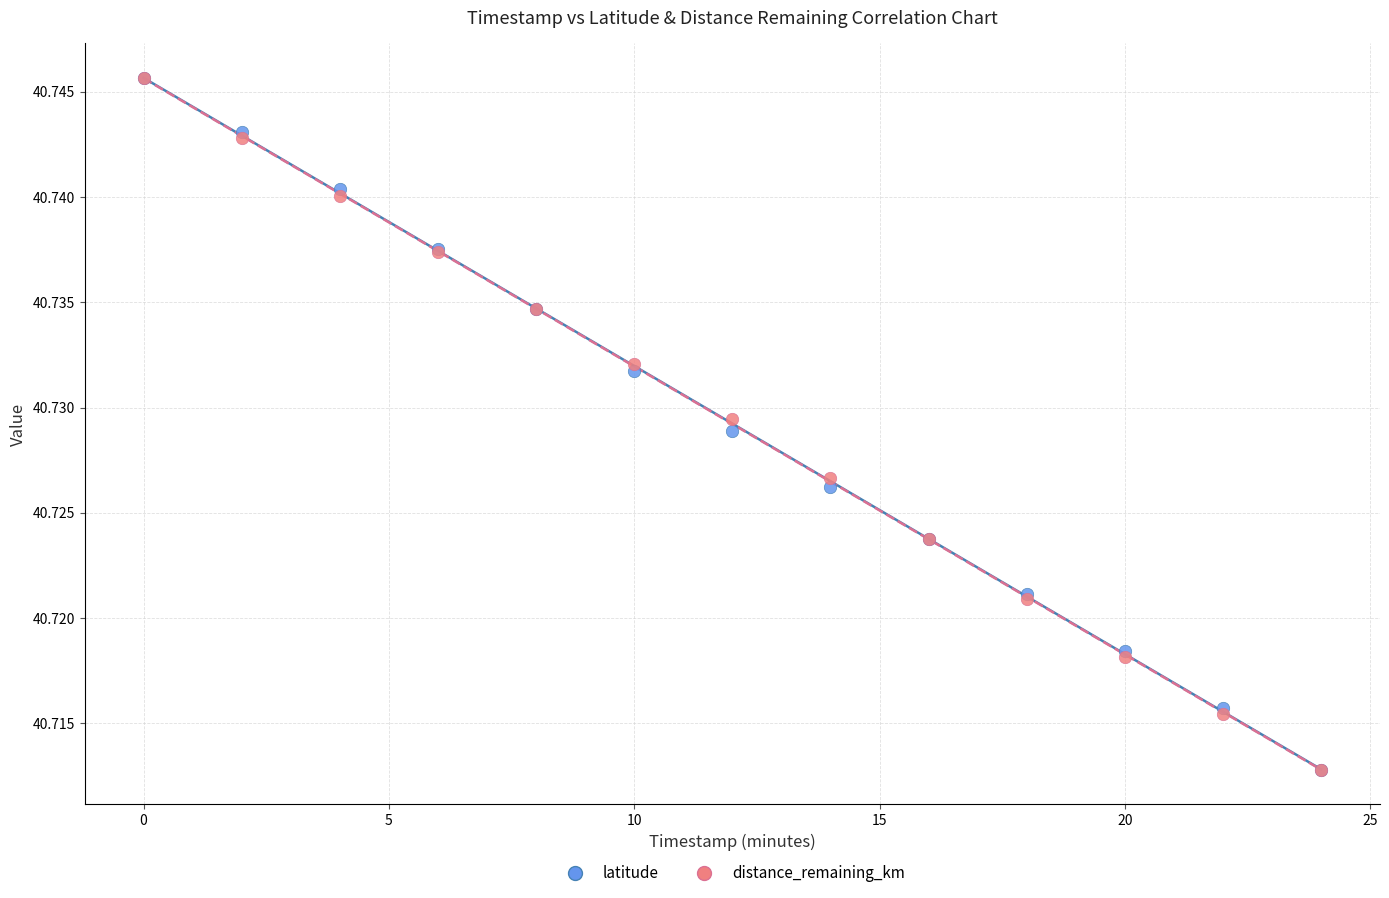

What are all the series names shown in the legend?

latitude, distance_remaining_km